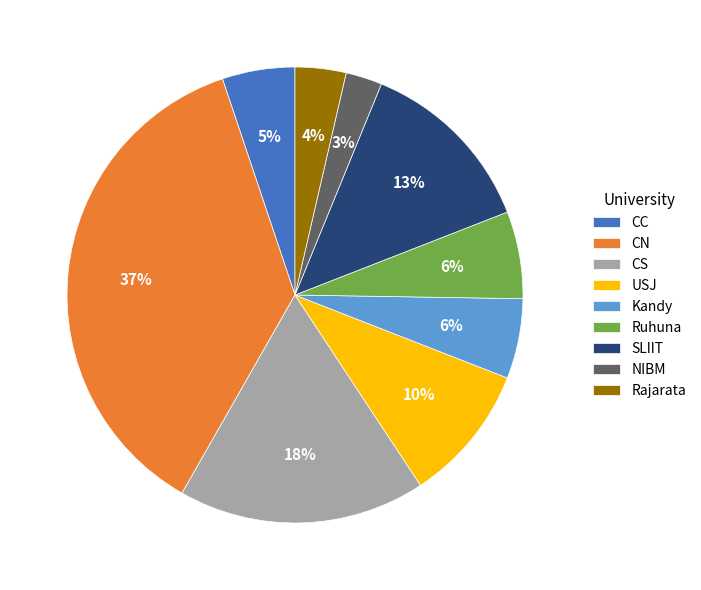

Is it true that Kandy is 1% of the pie?

False